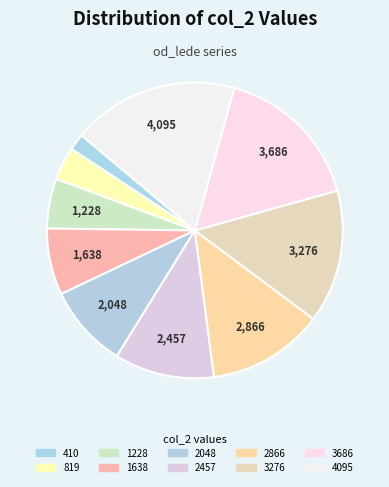

To the nearest percent, what is the average slice percentage?

10%